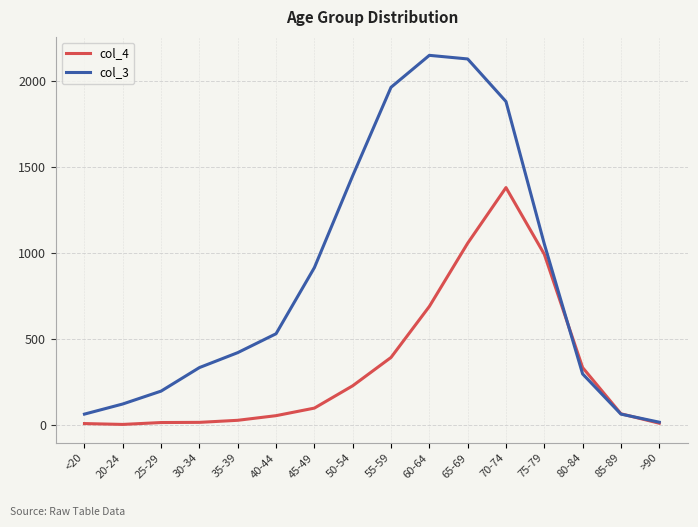

Is the value of col_4 at 35-39 greater than the value of col_3 at 80-84?

No